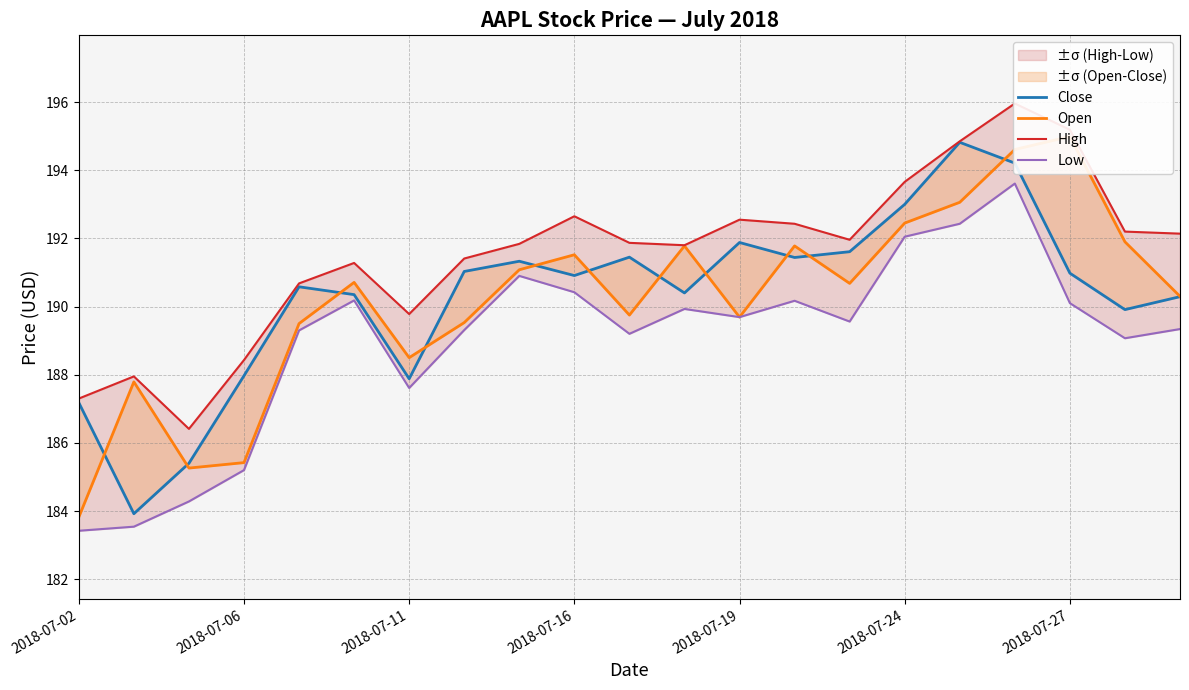

Does the chart have visible grid lines?

Yes